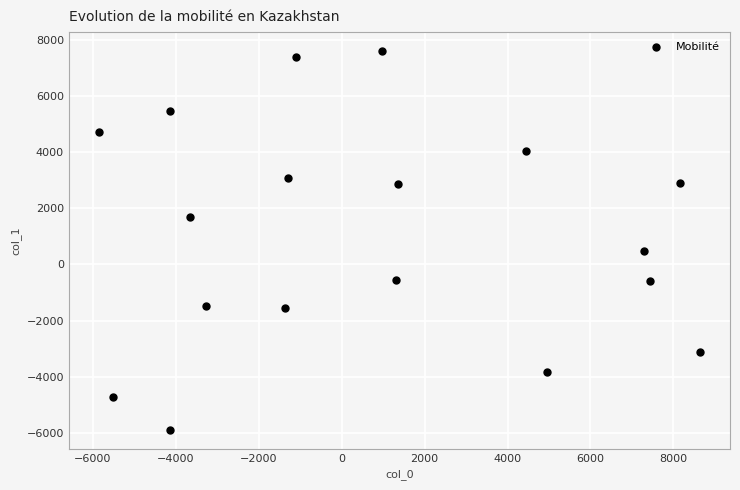

What Y value in the scatter plot is closest to 858?

480.6